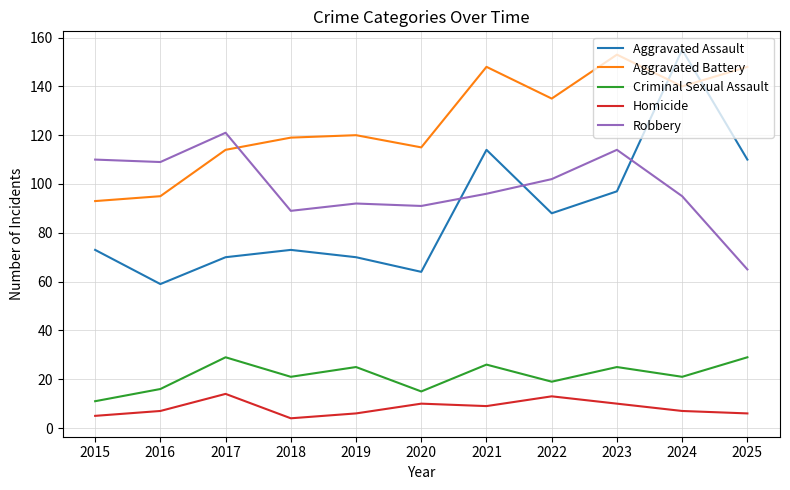

Does the chart have visible grid lines?

Yes